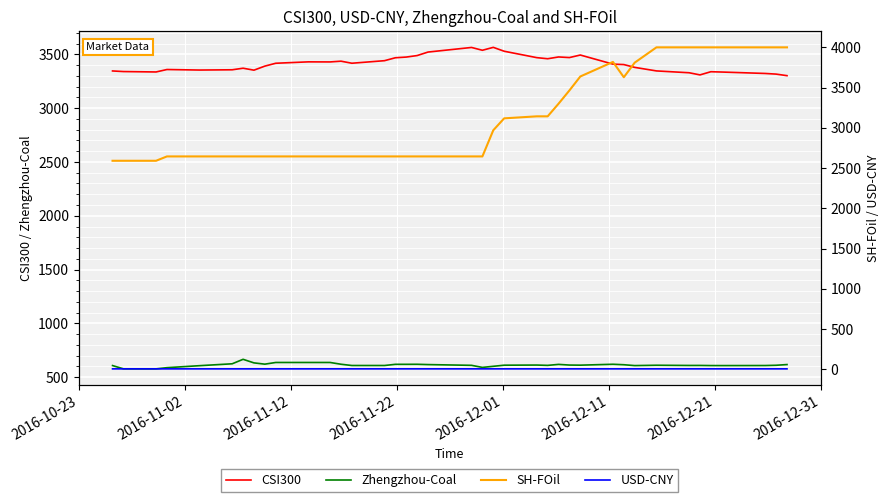

True or false: CSI300 and Zhengzhou-Coal cross at least once.

False